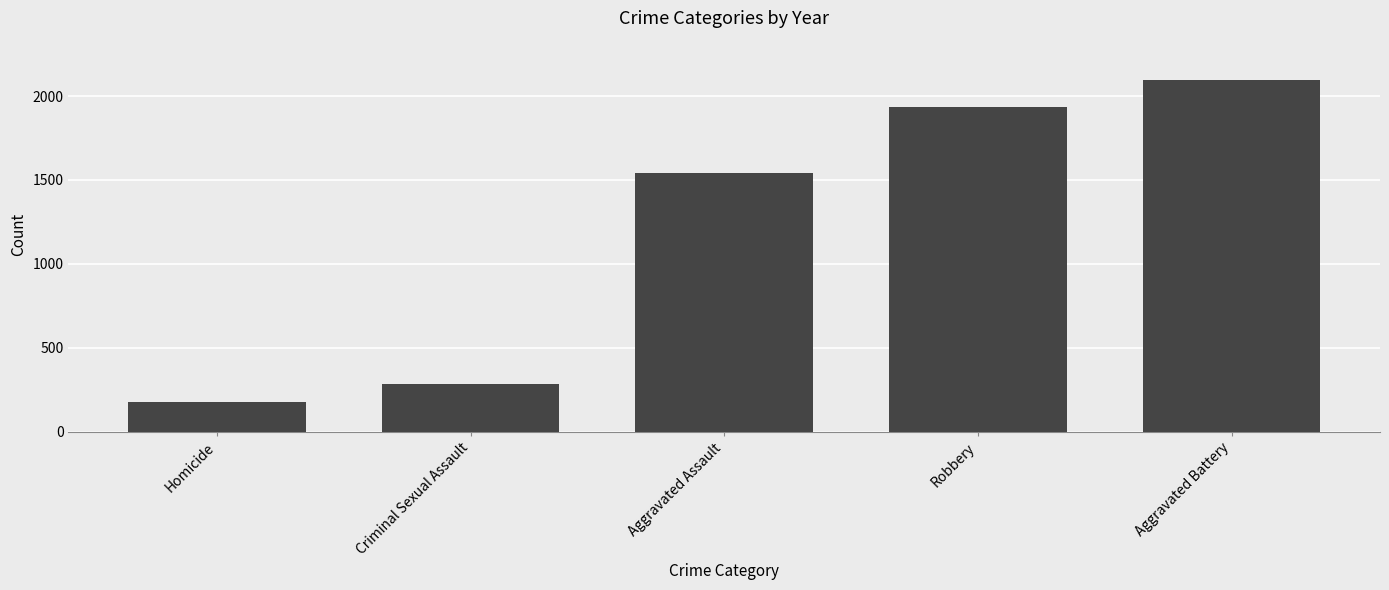

List the labels in order of value, largest first.

Aggravated Battery, Robbery, Aggravated Assault, Criminal Sexual Assault, Homicide